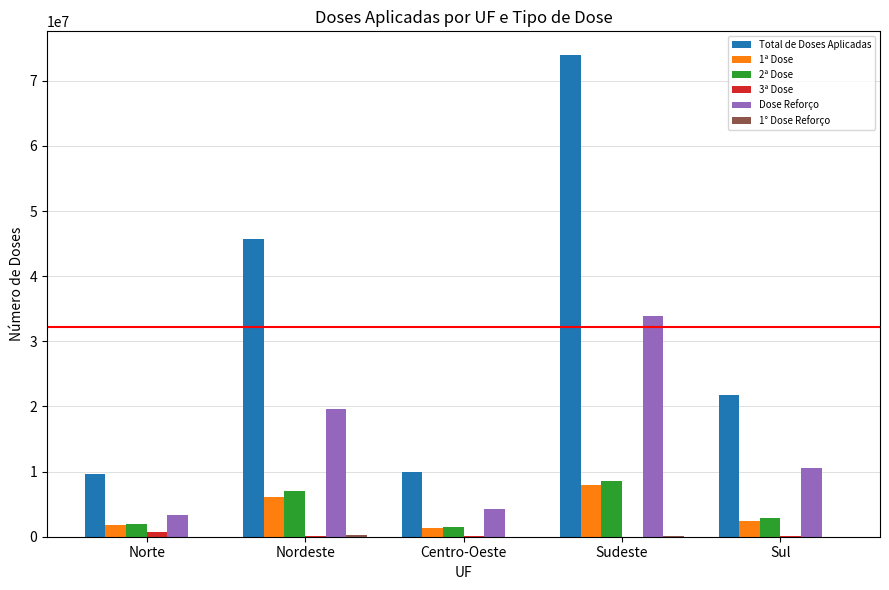

What is the difference between the Dose Reforço values at Sul and Nordeste?

9150337